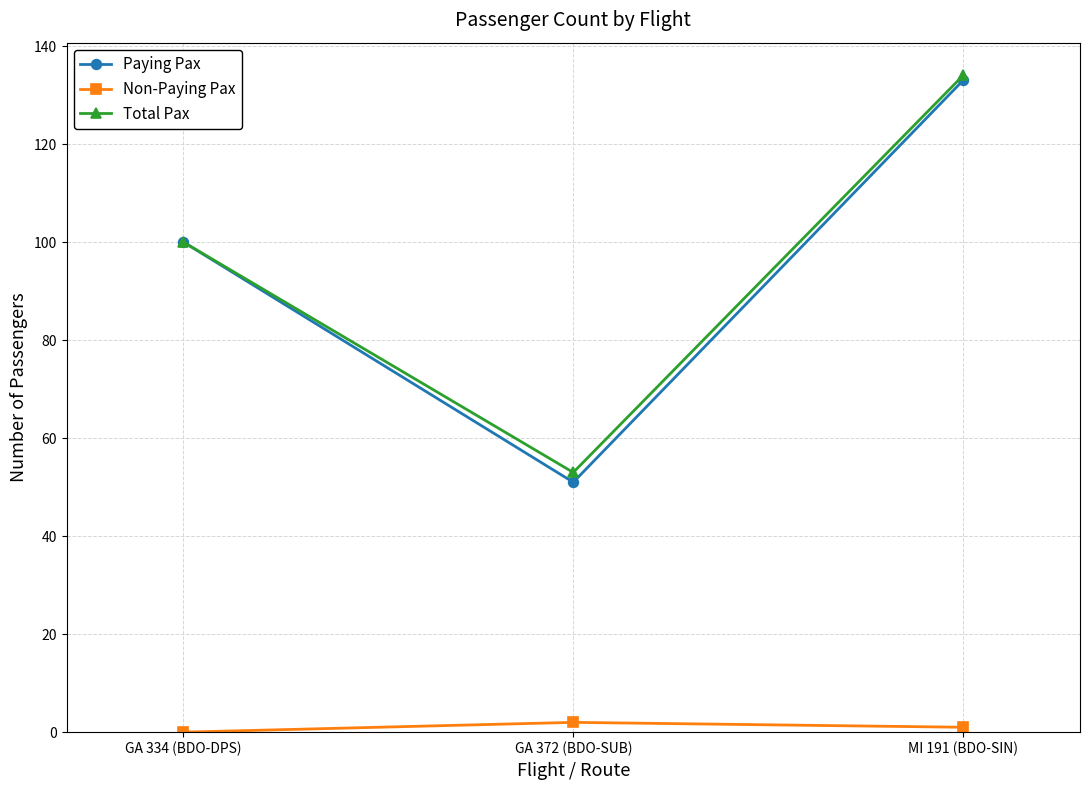

What value does the Non-Paying Pax series have at MI 191 (BDO-SIN)?

1